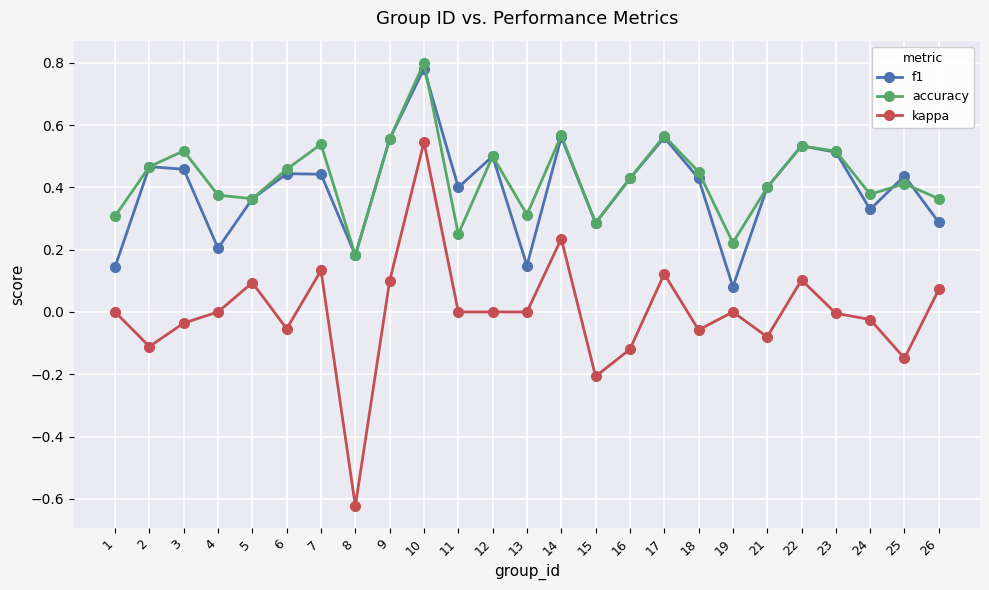

At which category does accuracy reach its first local peak?

3